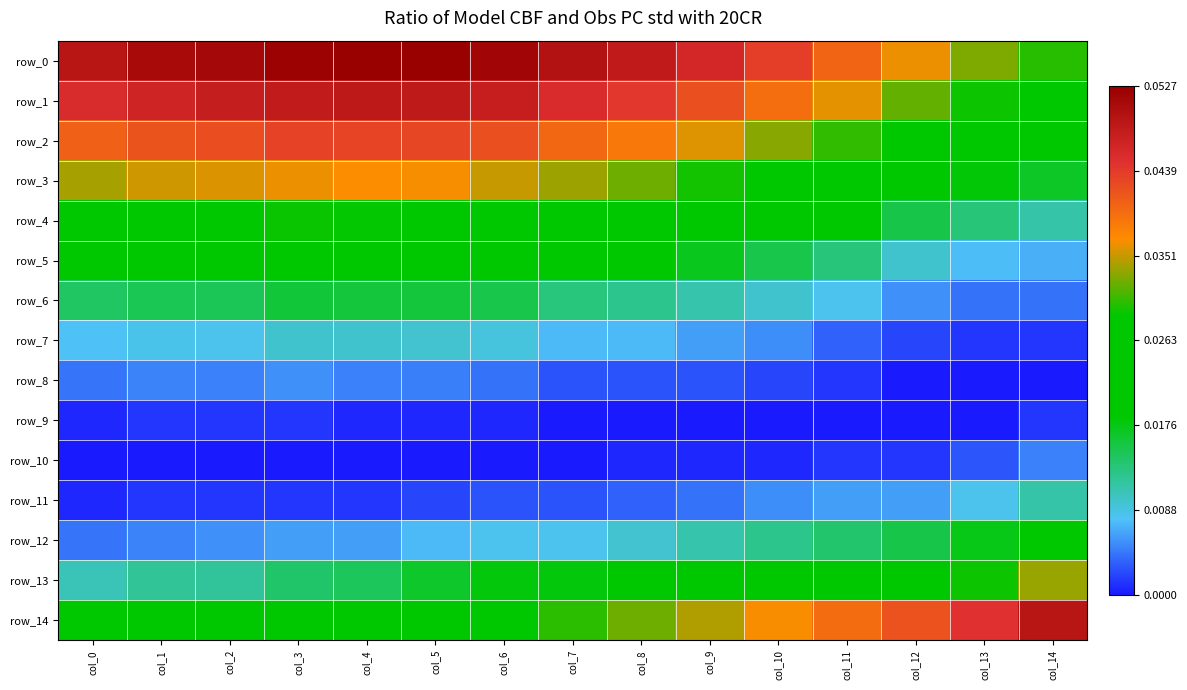

Rank the series at col_13 from lowest to highest value.

row_8, row_9, row_7, row_10, row_6, row_5, row_11, row_4, row_12, row_3, row_2, row_1, row_13, row_0, row_14